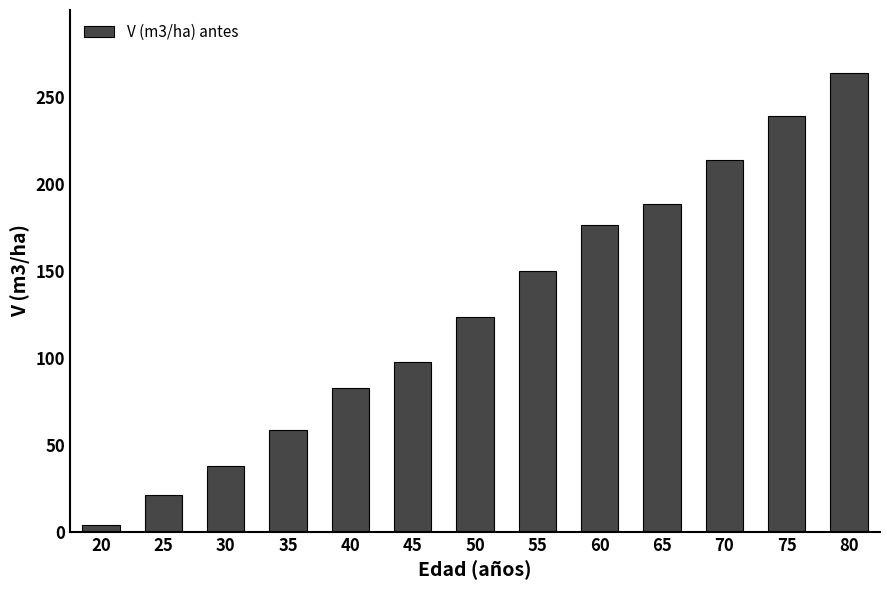

What is the value of the 4th bar from the left?

58.7